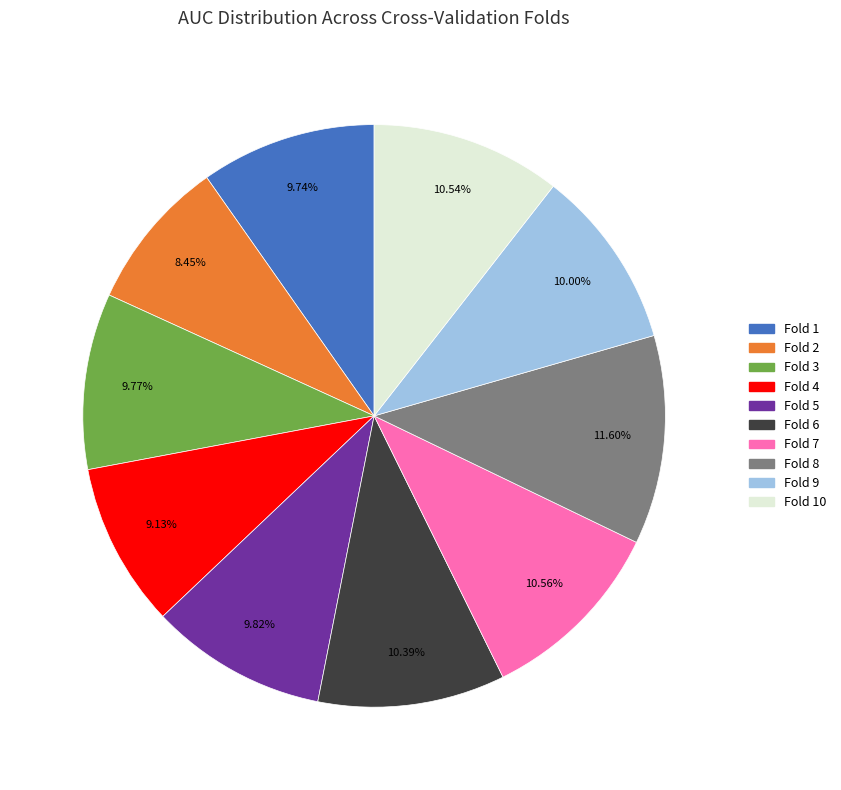

Is there a majority slice in this chart?

No